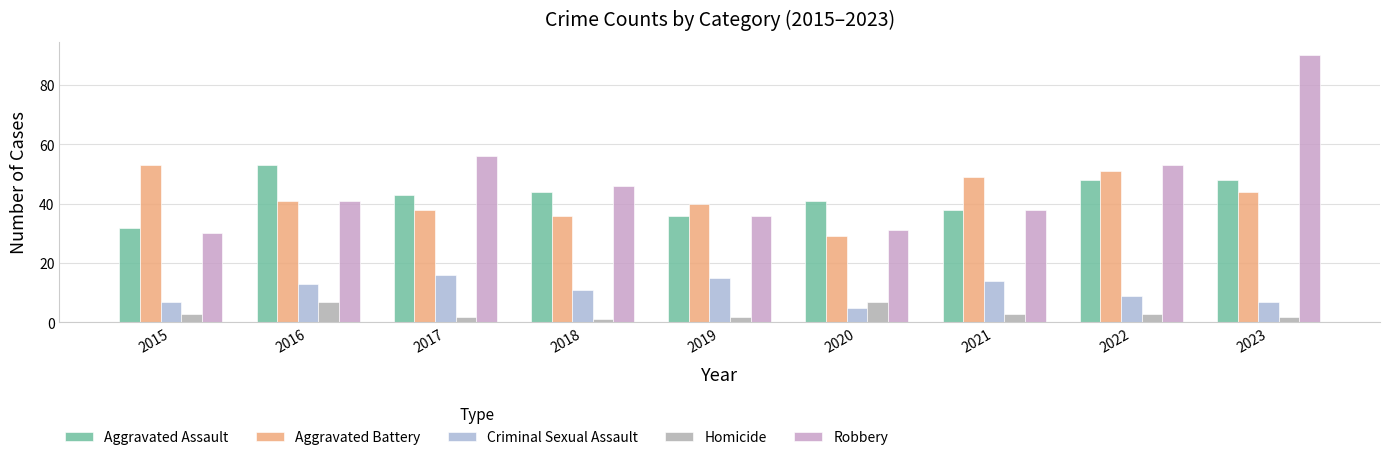

Does the chart contain any negative values?

No